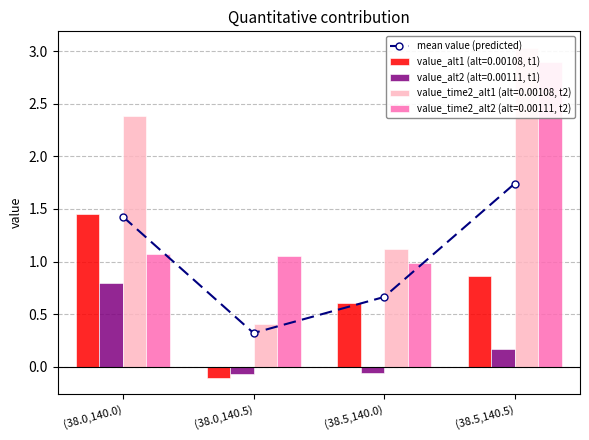

Is it true that the value at (38.5,140.5) is 1.7?

True